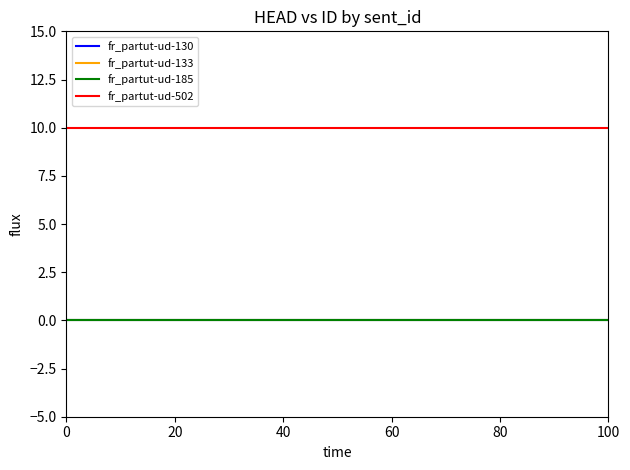

Reading left to right, list all the values displayed in this chart.

fr_partut-ud-130: 0=0	20=0	40=0	60=0	80=0	100=0
fr_partut-ud-133: 0=0	20=0	40=0	60=0	80=0	100=0
fr_partut-ud-185: 0=0	20=0	40=0	60=0	80=0	100=0
fr_partut-ud-502: 0=10	20=10	40=10	60=10	80=10	100=10